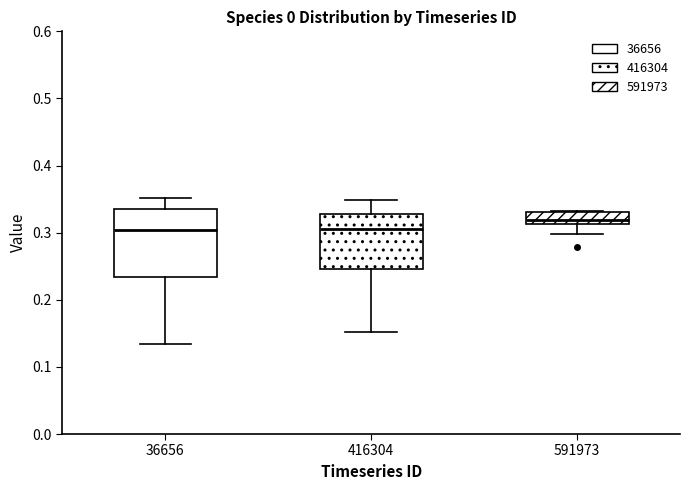

Which box is the tallest, from its lower edge to its upper edge?

36656